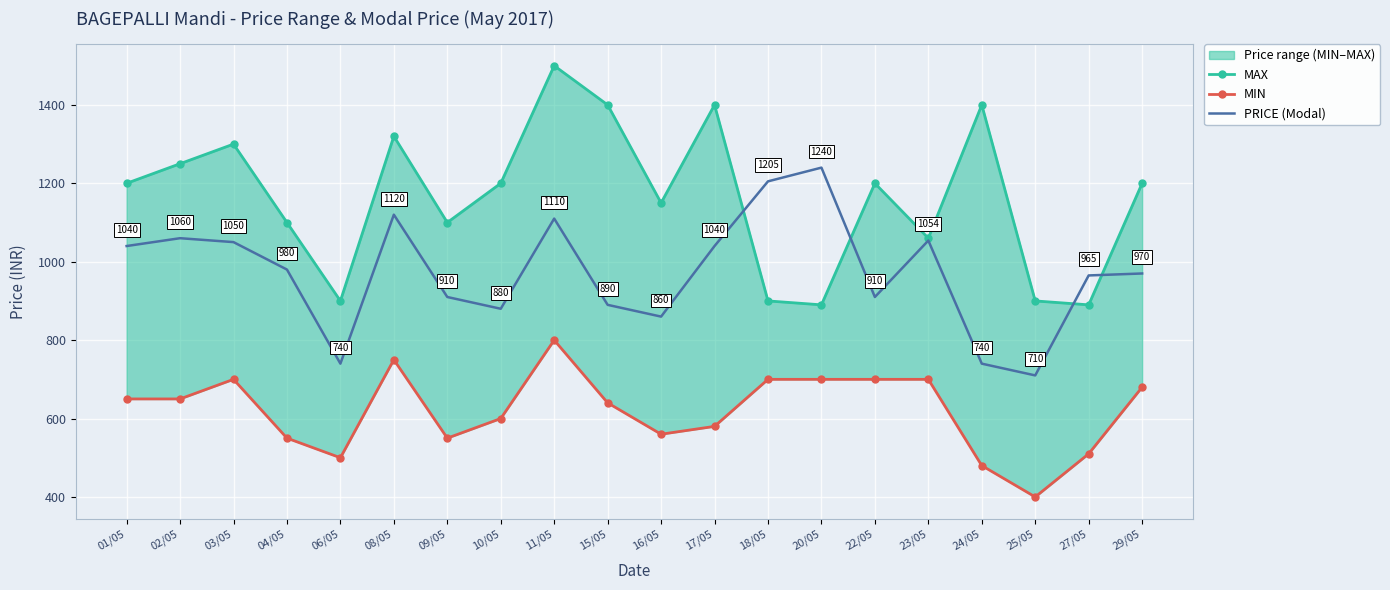

At which label does PRICE (Modal) reach its minimum?

25/05